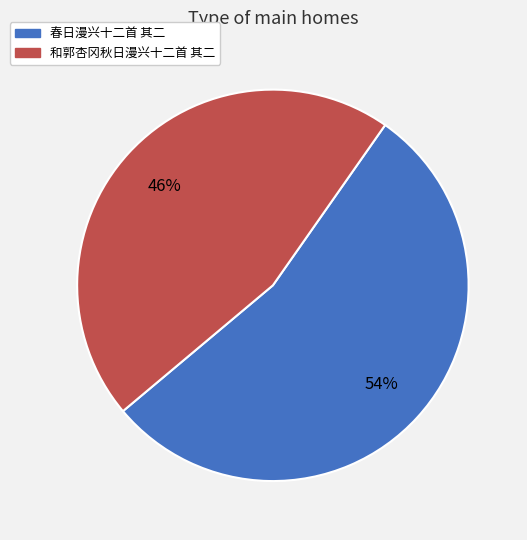

To the nearest percent, what is the difference between the 和郭杏冈秋日漫兴十二首 其二 and 春日漫兴十二首 其二 slice percentages?

8%